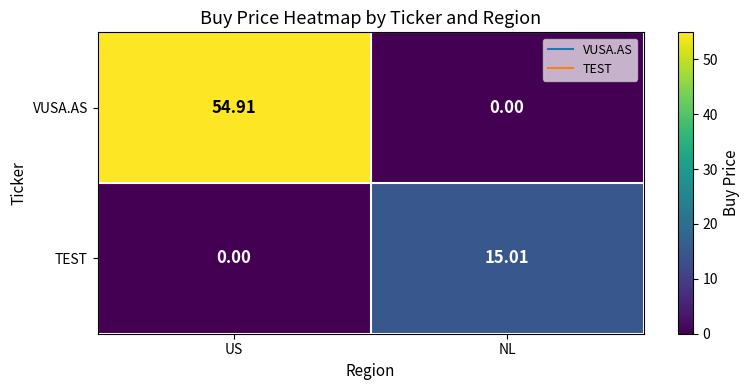

Which series changed the most between US and NL?

VUSA.AS